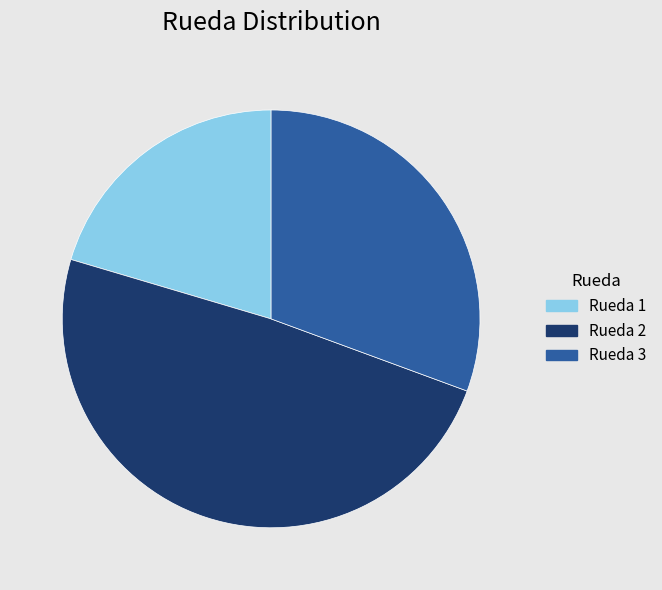

Does Rueda 1 account for over 50% of the chart?

No